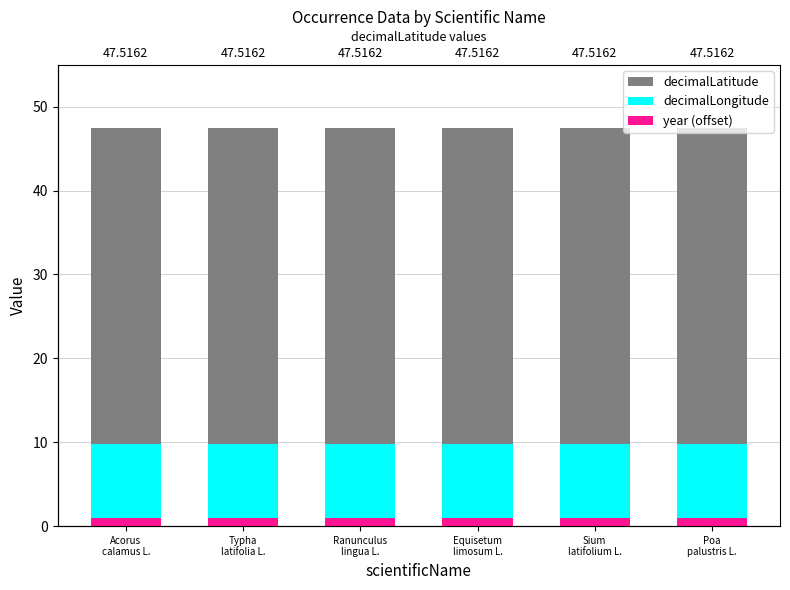

How many bars are there in each group?

3